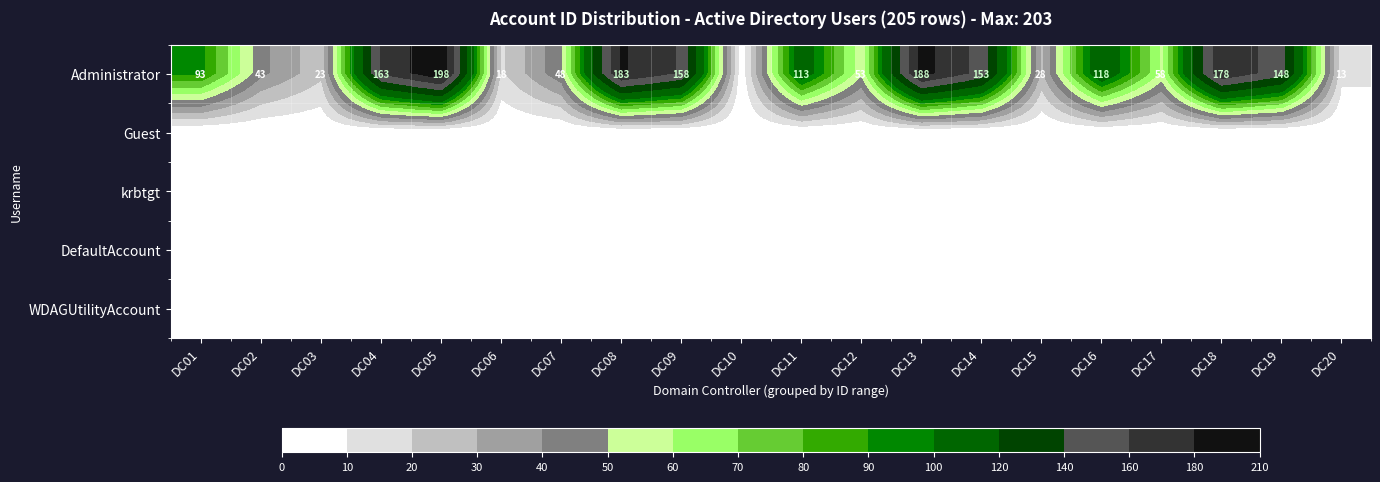

What is the difference between the highest and lowest values at DC04?

163